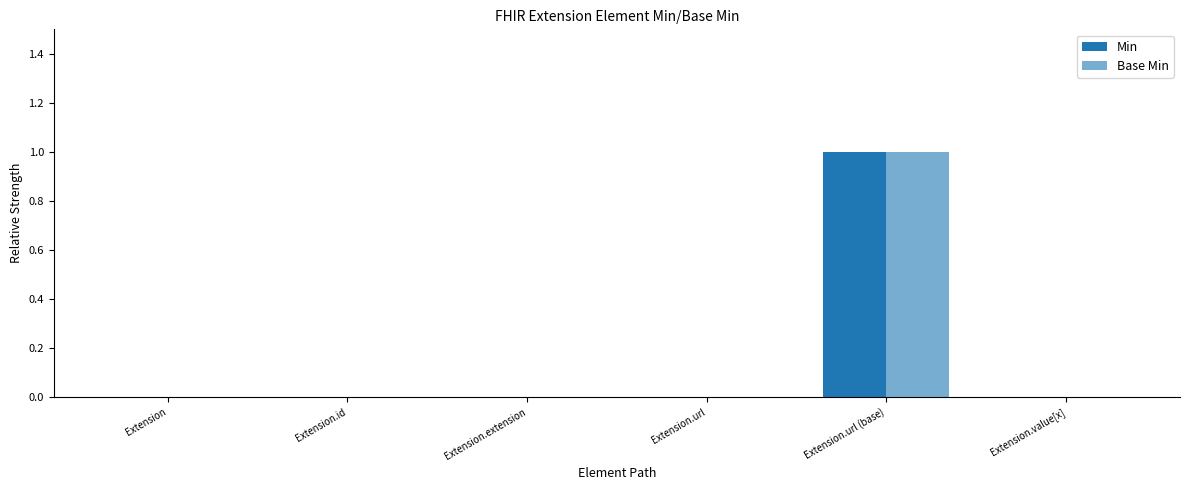

What position from the left is Extension.url?

4